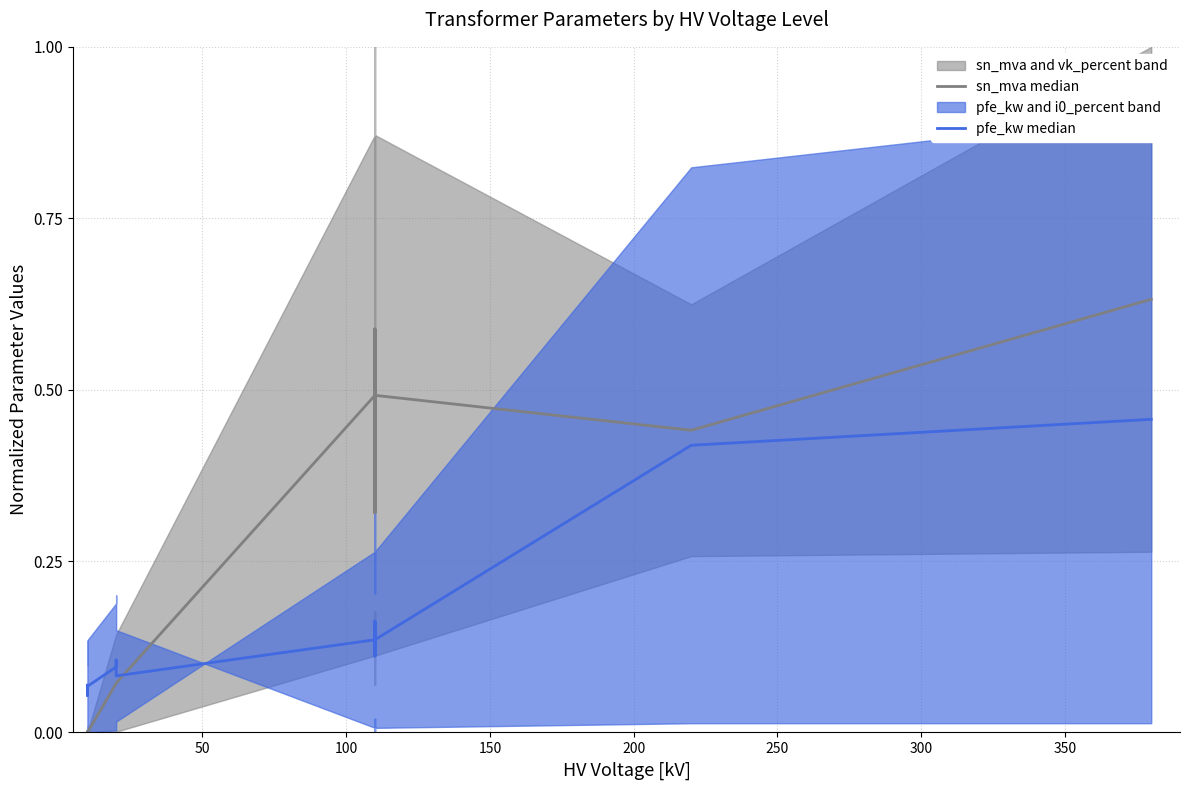

Count the number of categories in the chart.

14